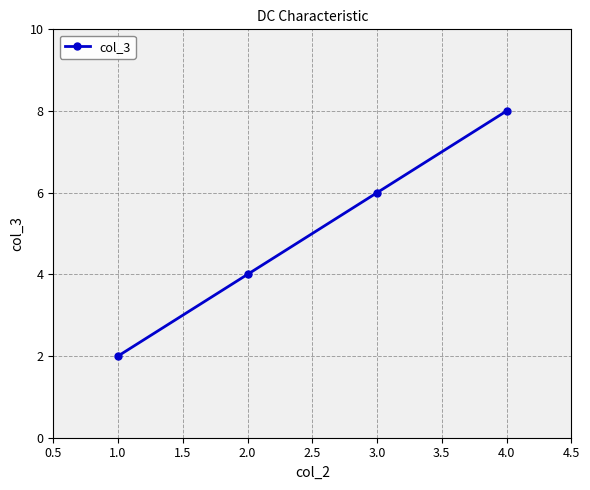

How many values are below 6?

2